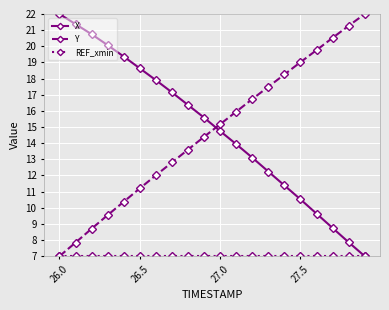

True or false: X has more than 0 interior local peaks.

False